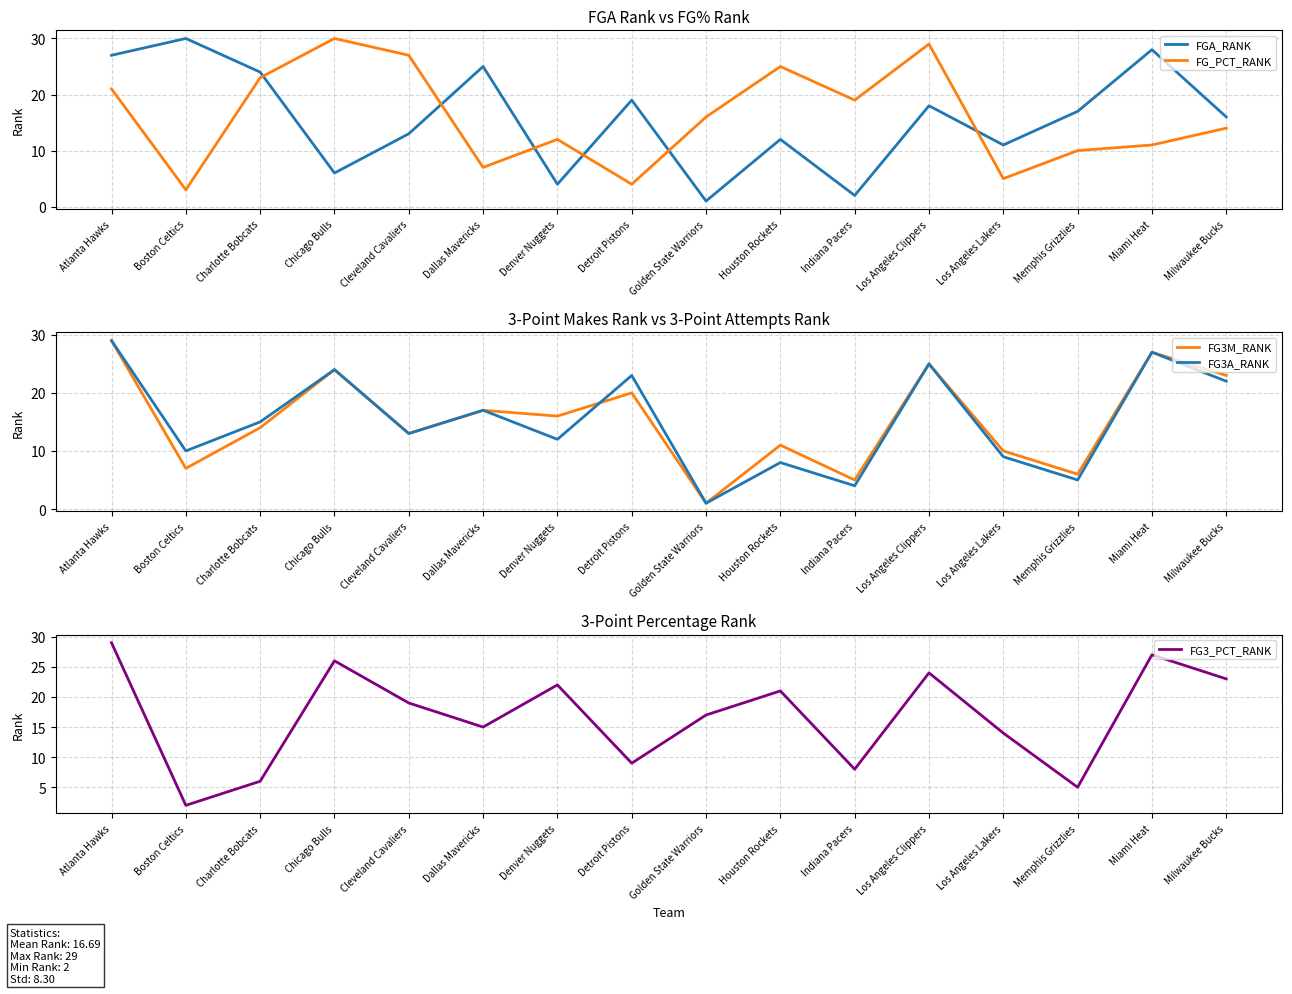

How many lines are shown in the chart?

5